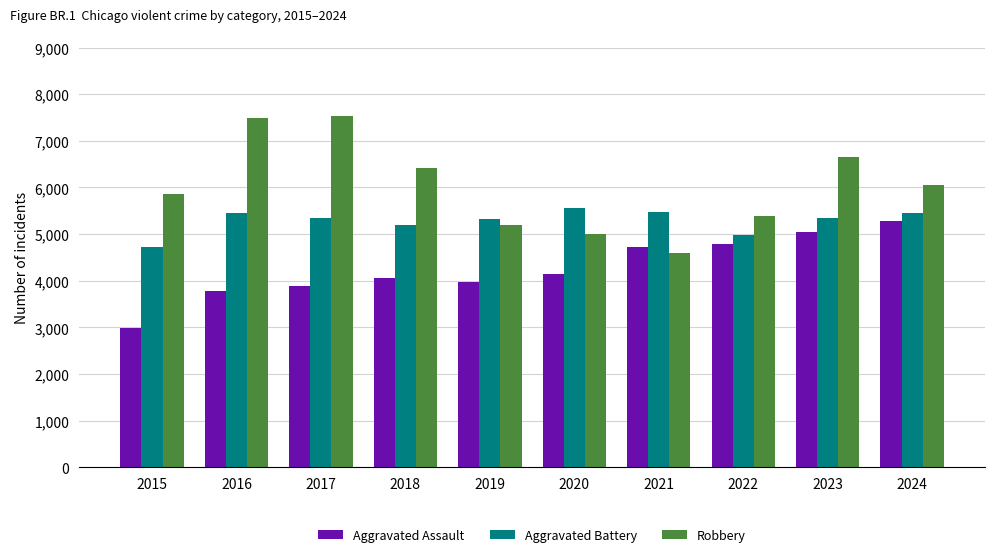

What is the value of the Robbery bar at the 5th from the left?

5189